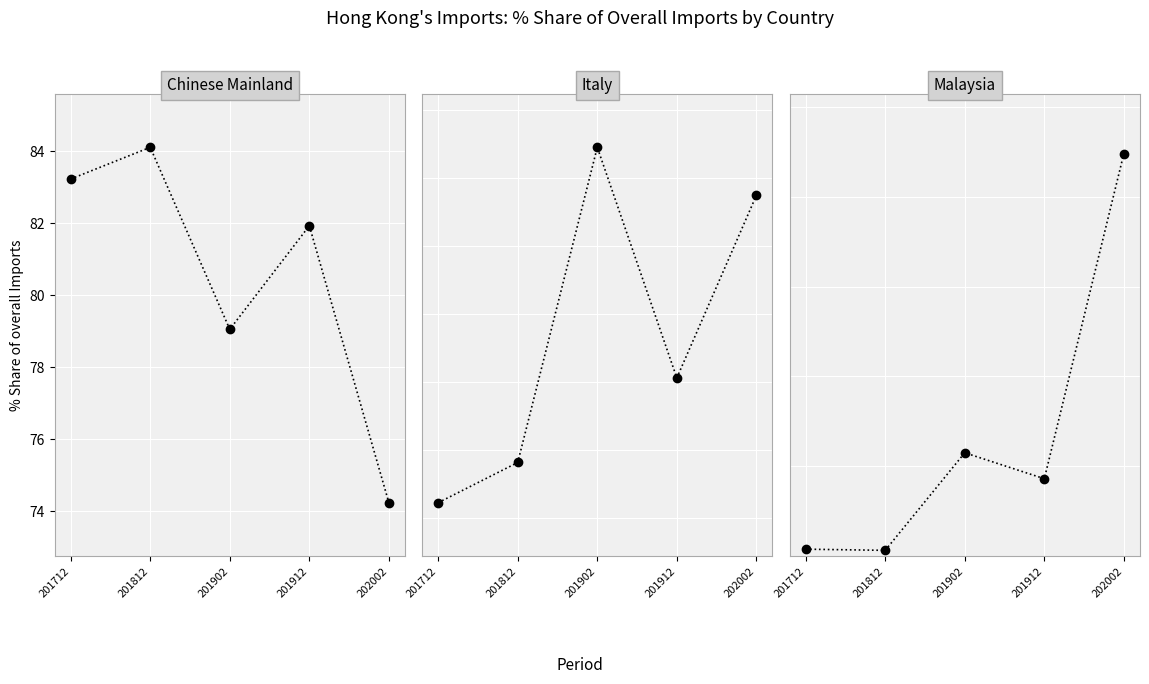

Does the chart display data point markers on the line(s)?

Yes